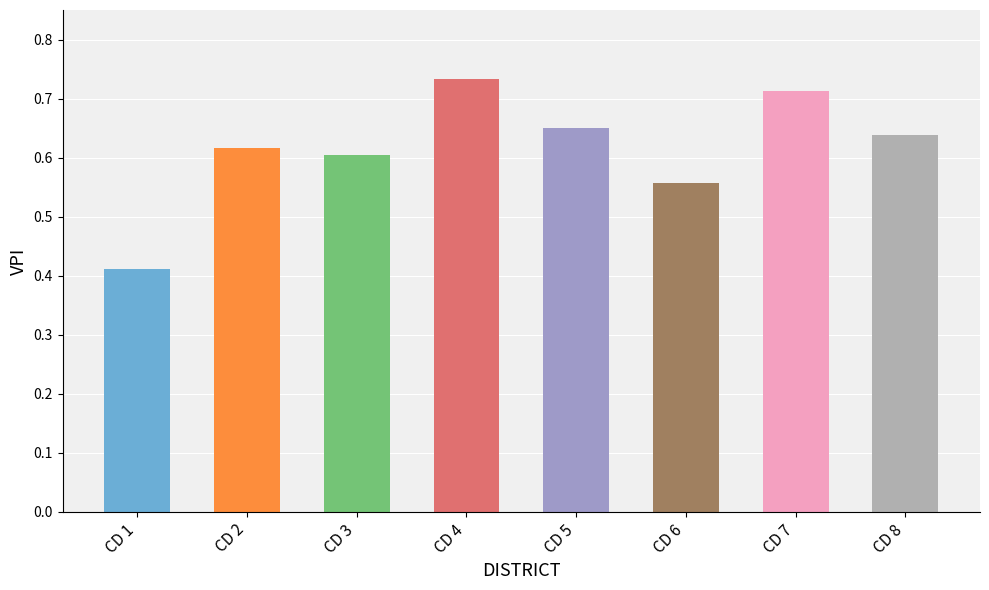

Rank the categories by value from lowest to highest.

CD 1, CD 6, CD 3, CD 2, CD 8, CD 5, CD 7, CD 4